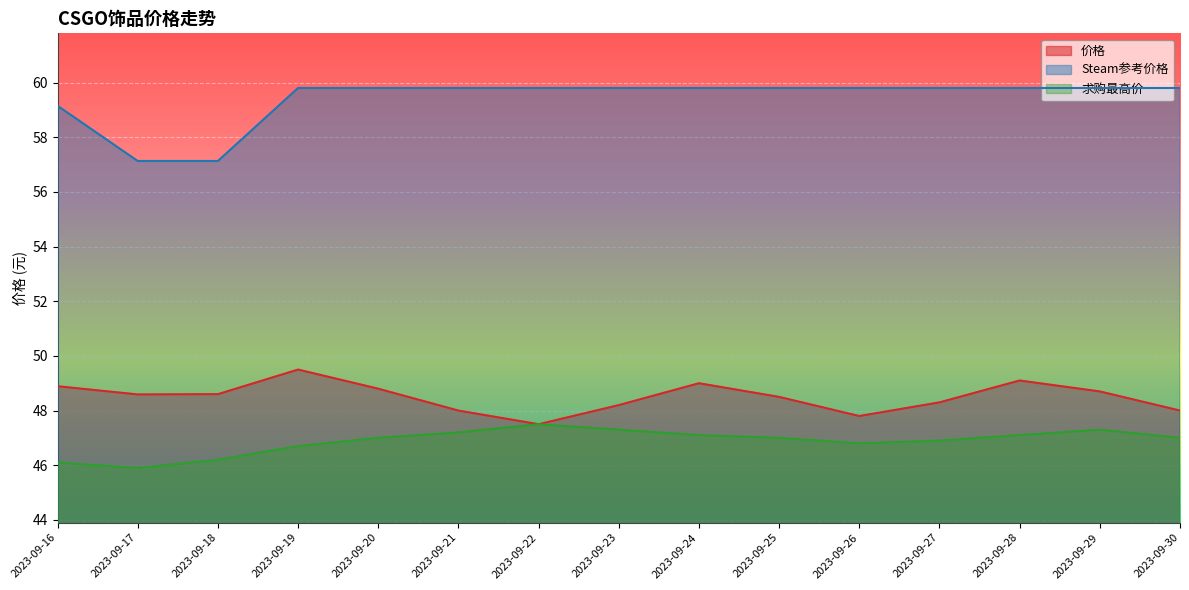

What is the highest value of the 求购最高价 series?

47.5